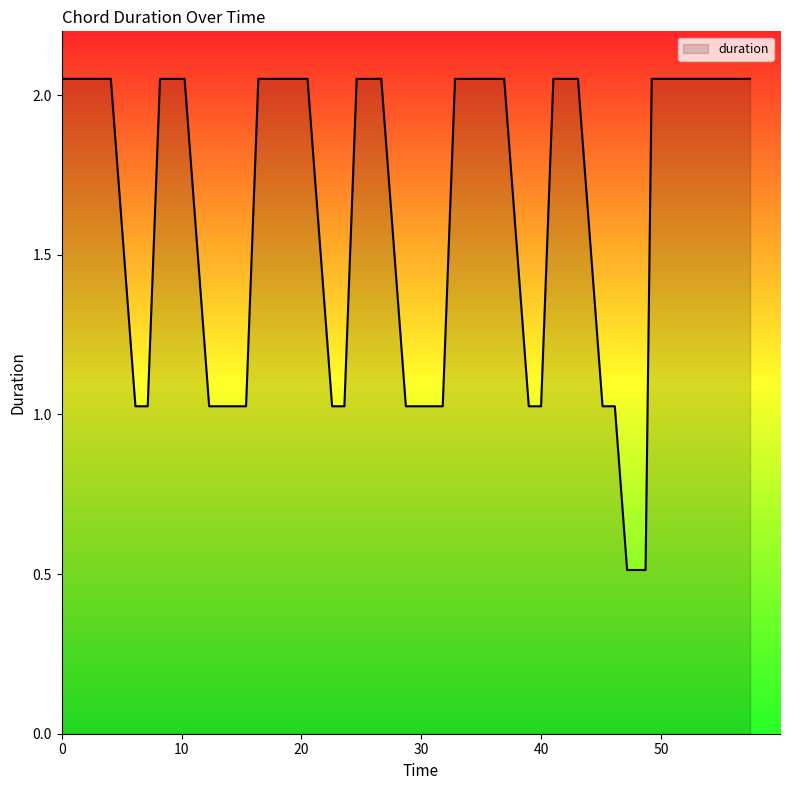

What is the minimum value shown in the chart?

0.5